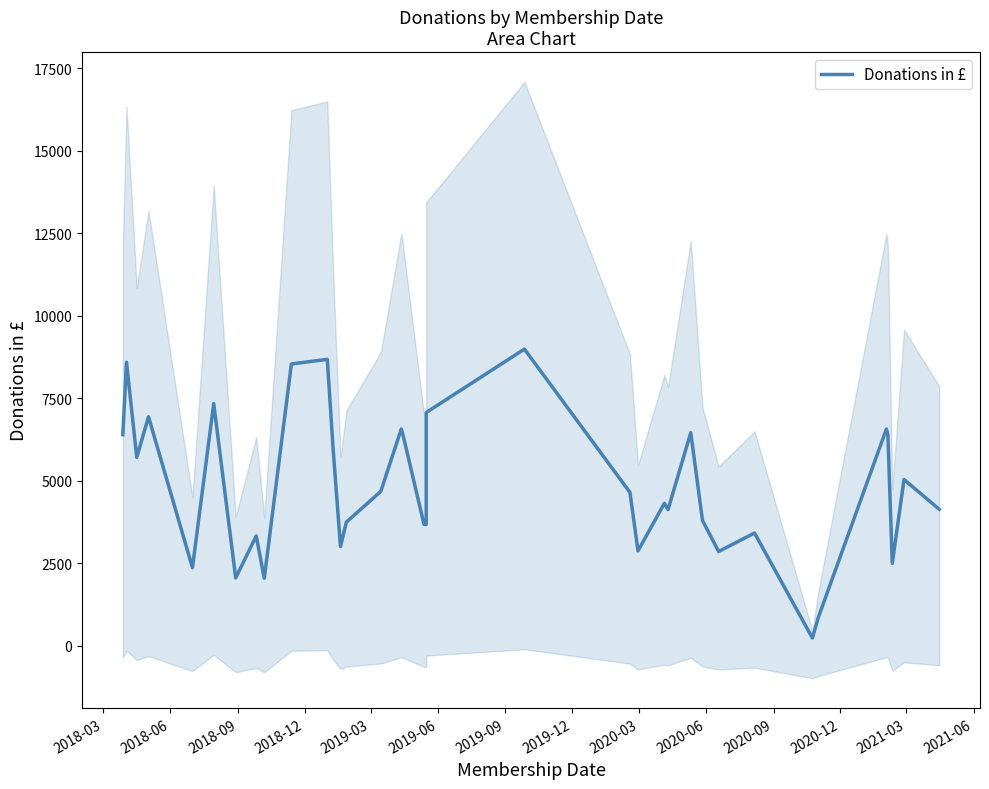

The value at 36 is 2685. True or false?

False